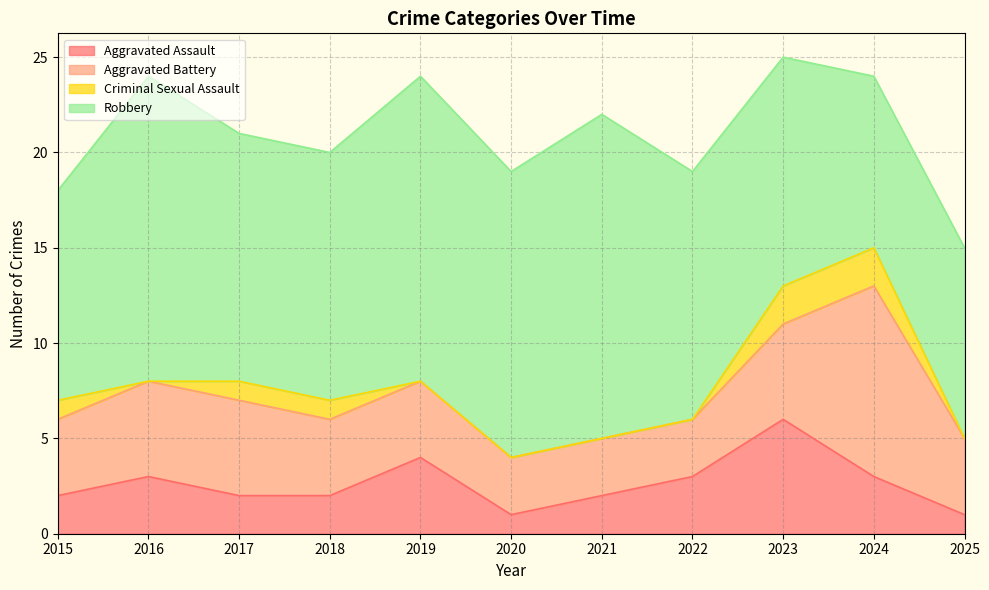

Does the chart have visible grid lines?

Yes